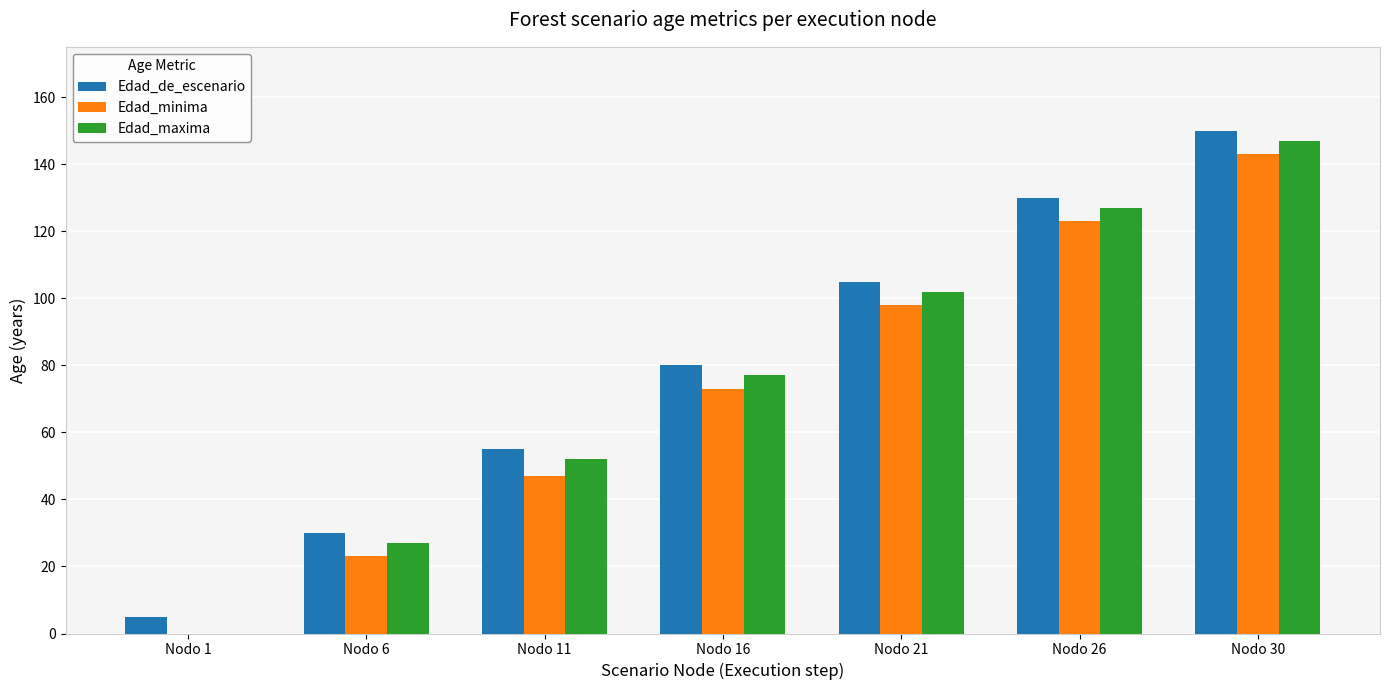

Is it true that Edad_de_escenario equals 83 at Nodo 11?

False